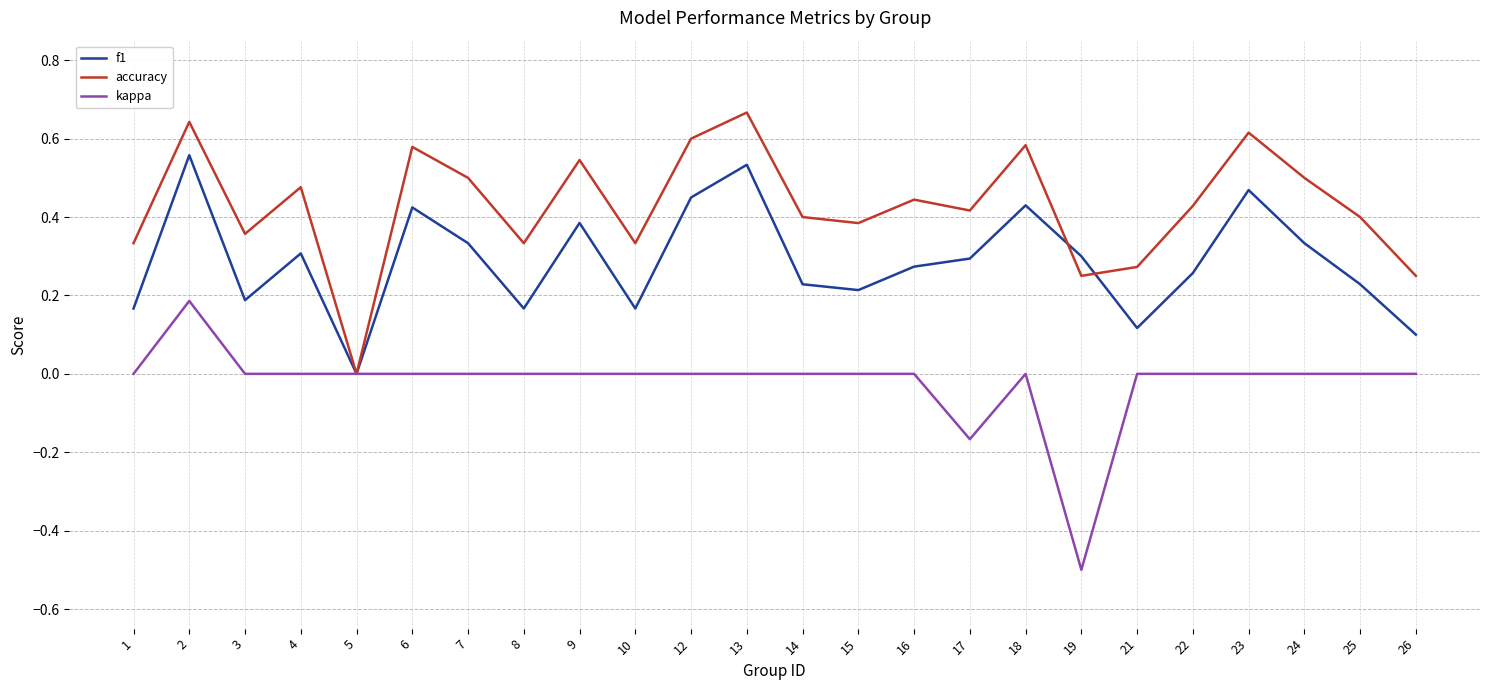

Read the kappa value at 19.

-0.5